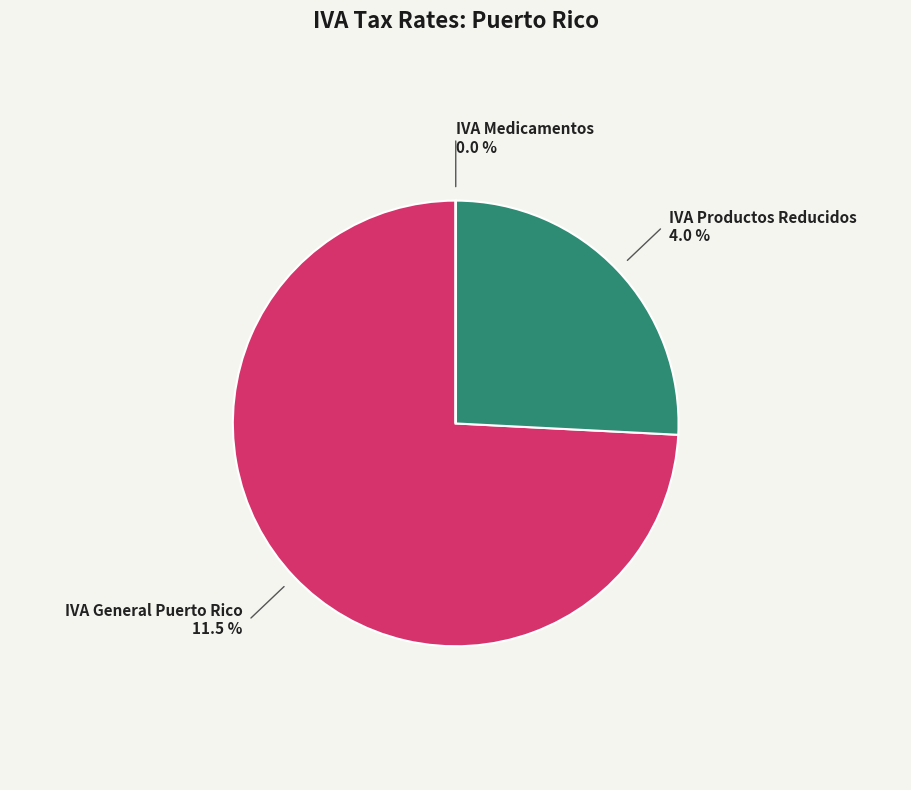

Which slice represents more than half of the pie?

IVAPRI